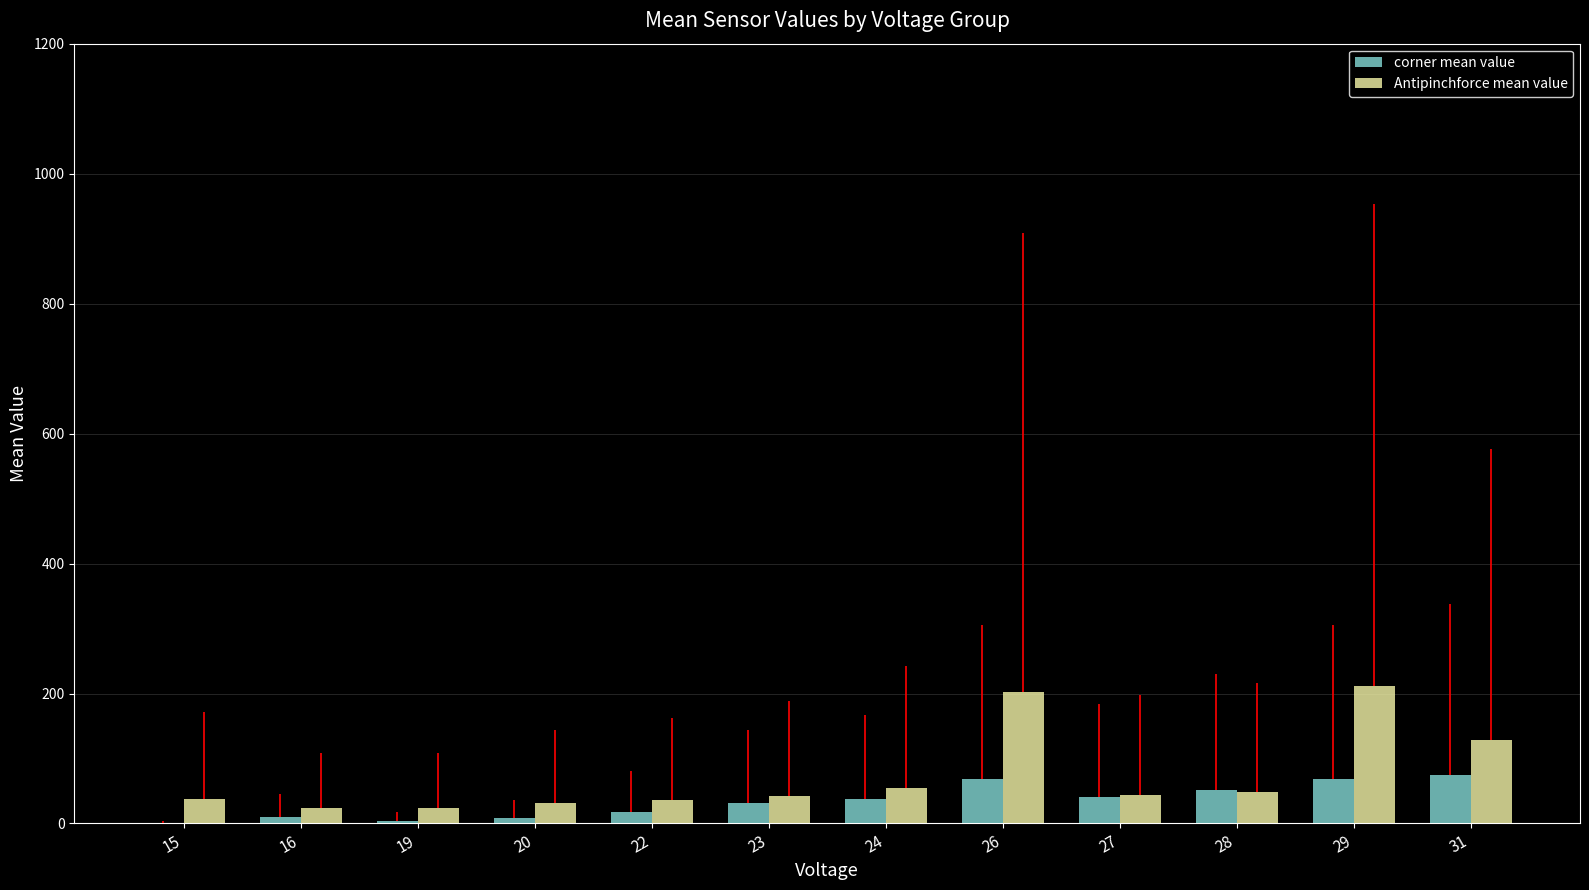

At which label is Antipinchforce mean value closest to 118?

31